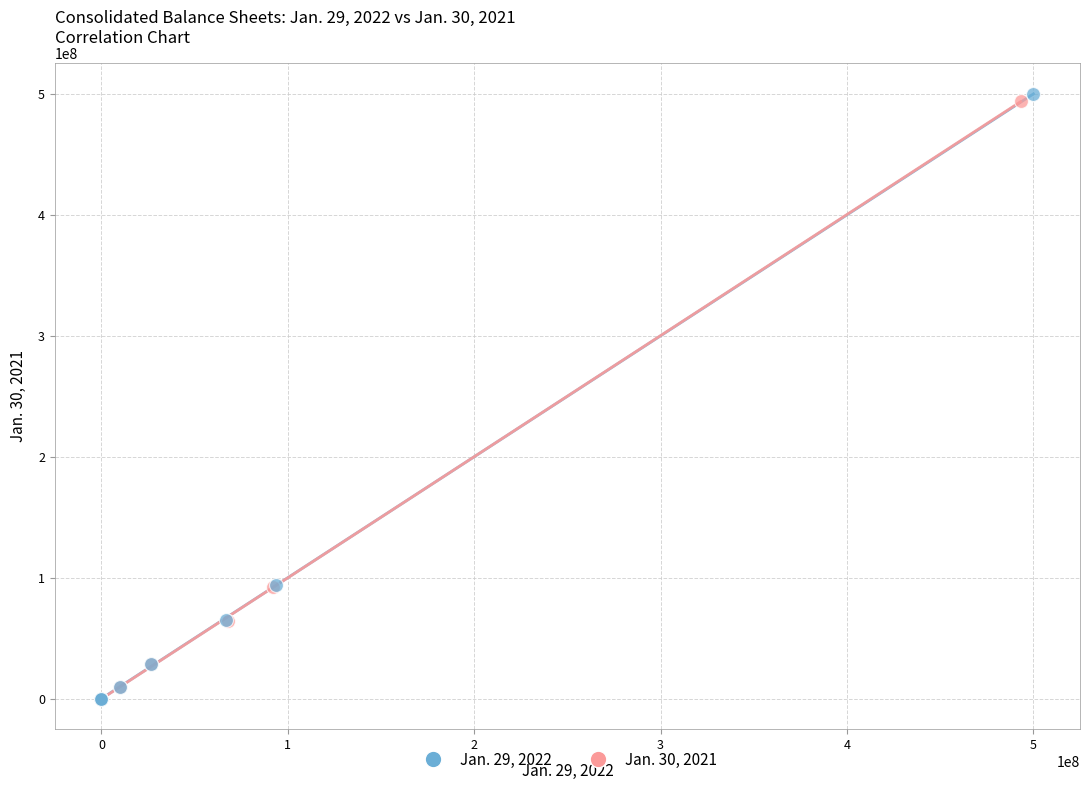

Which series has the widest spread of Y values?

Jan. 29, 2022